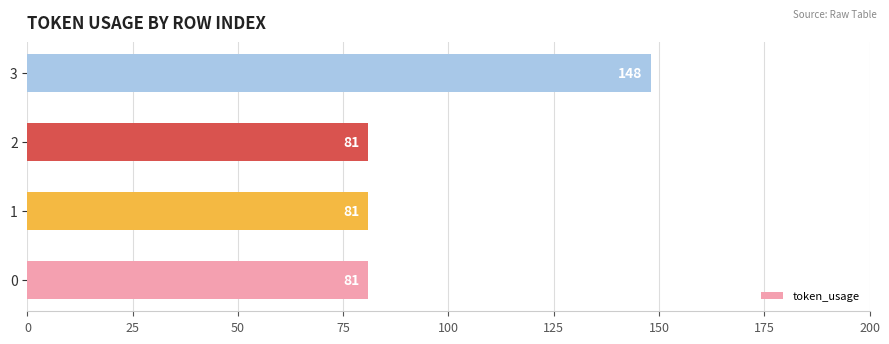

Count the values in the range 81 to 148.

4